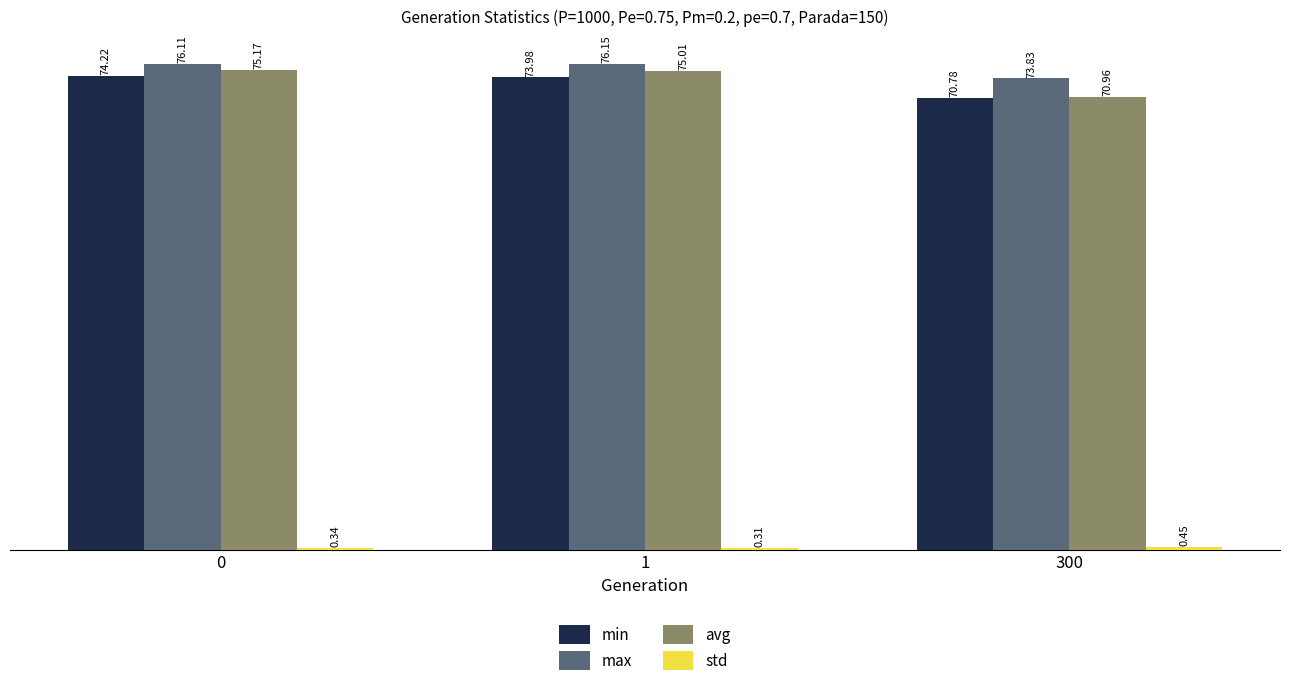

What is the value of the avg bar at the 2nd from the left?

75.0